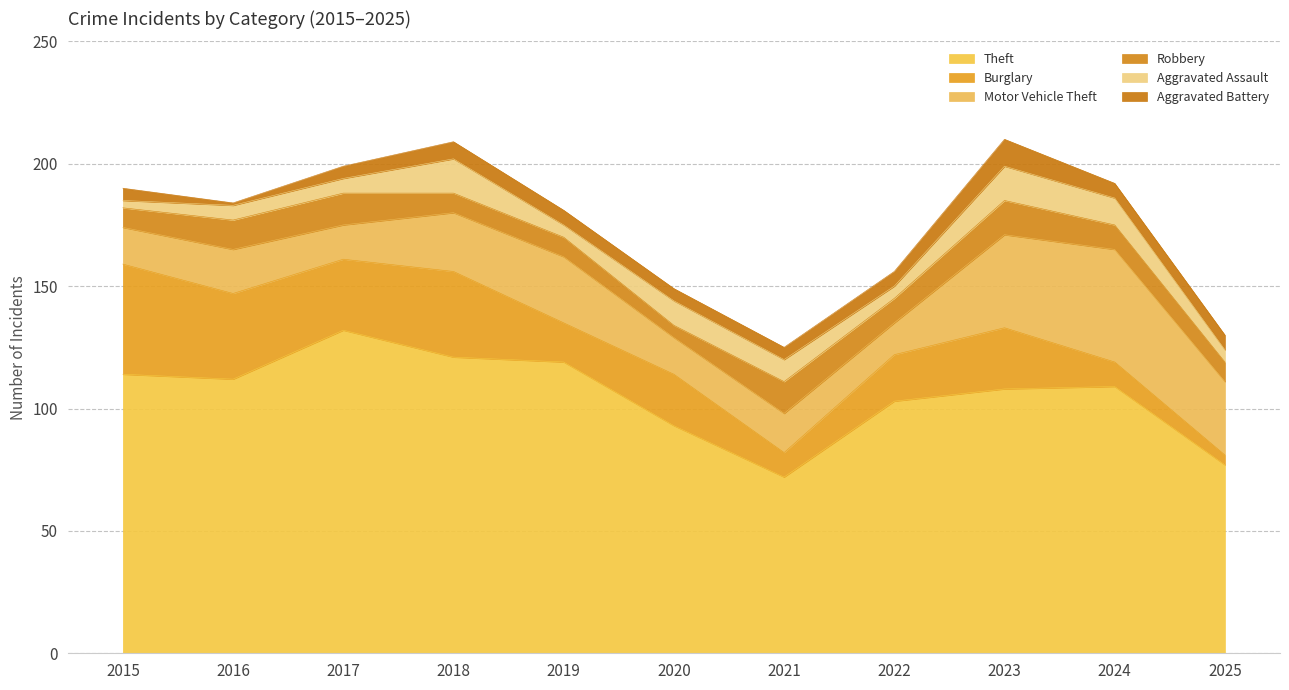

How many lines are shown in the chart?

6